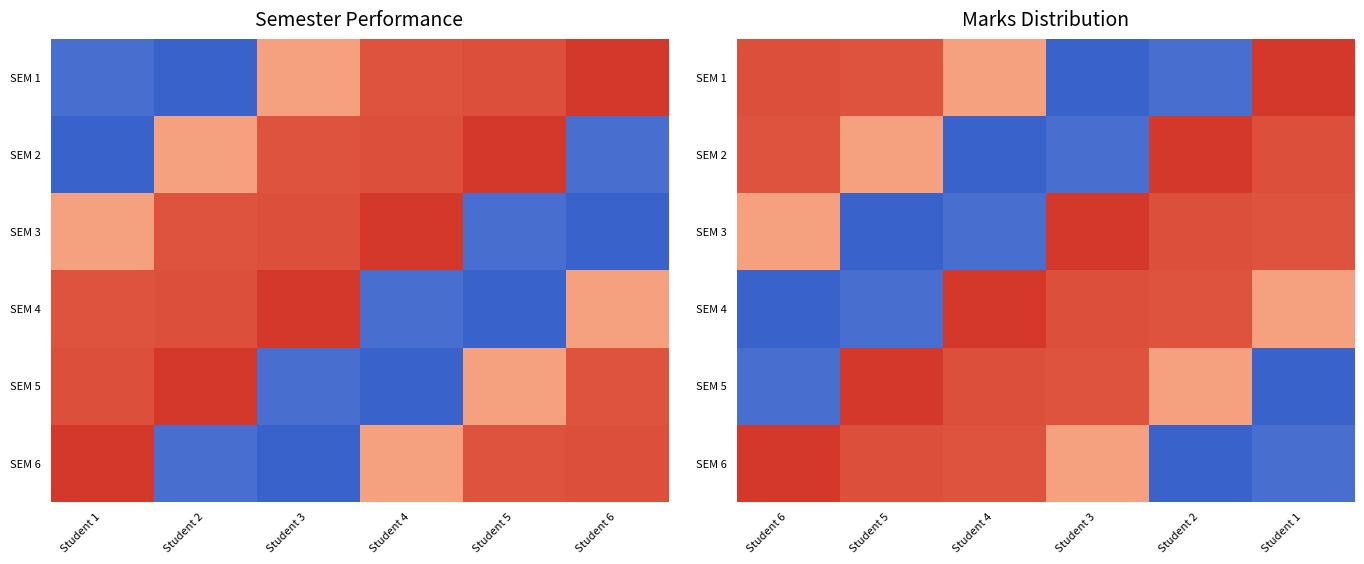

What is the total value across all series at Student 3?

2888